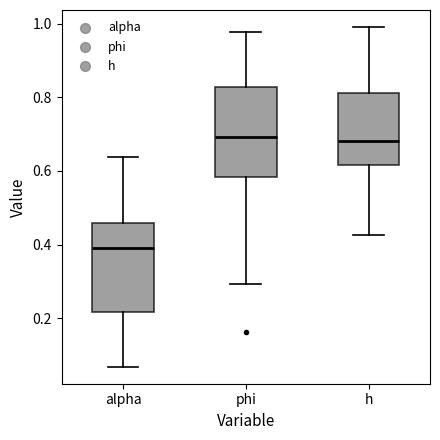

Reading left to right, read every box against the y-axis: the position of its median line, the range the box covers, and the ends of its whiskers. The values are not printed on the chart, so give them approximately, as read against the axis.

alpha: median 0.40, box 0.22 to 0.46, whiskers 0.06 to 0.64
phi: median 0.70, box 0.58 to 0.82, whiskers 0.30 to 0.98
h: median 0.68, box 0.62 to 0.82, whiskers 0.42 to 1.00